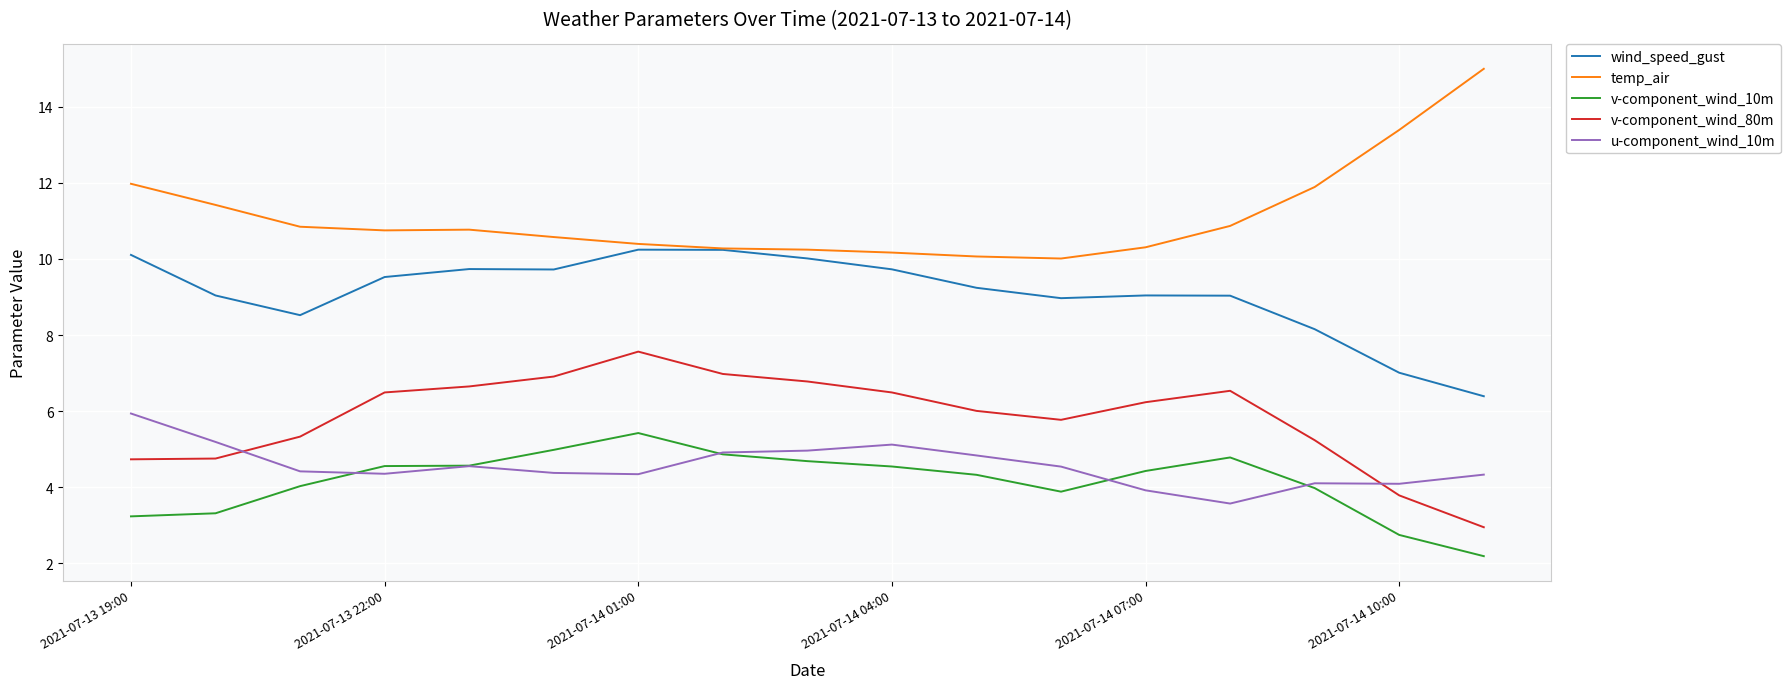

How many lines are shown in the chart?

5